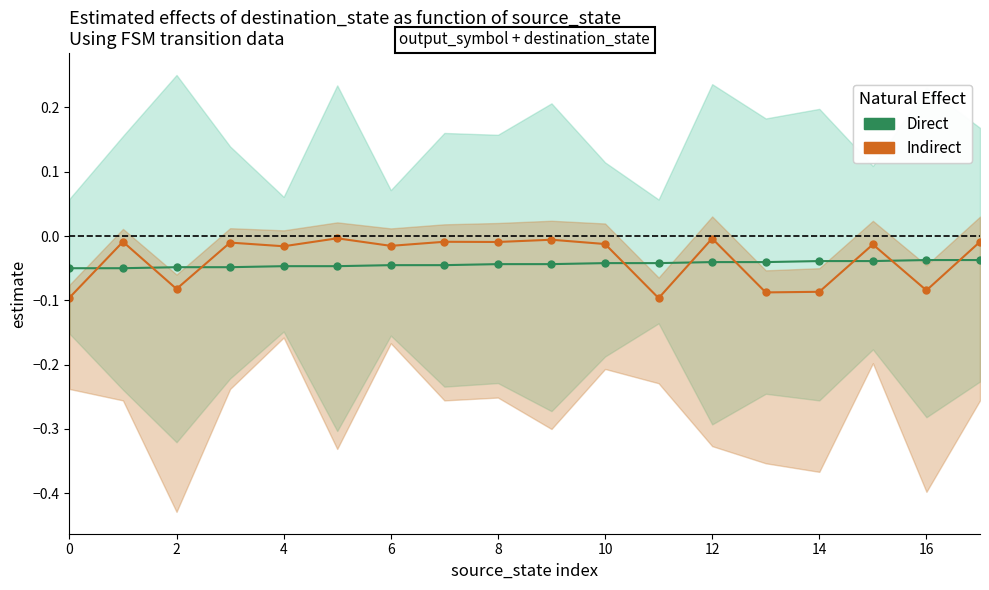

Which series has the largest total across all categories?

Indirect